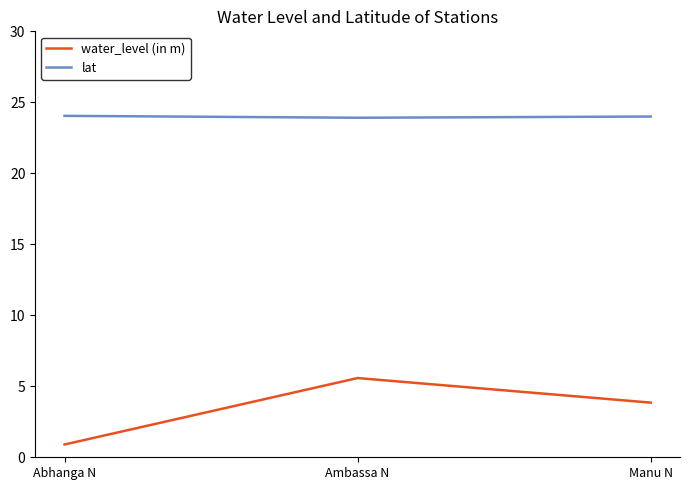

List the series in order of their overall mean, highest first.

lat, water_level (in m)